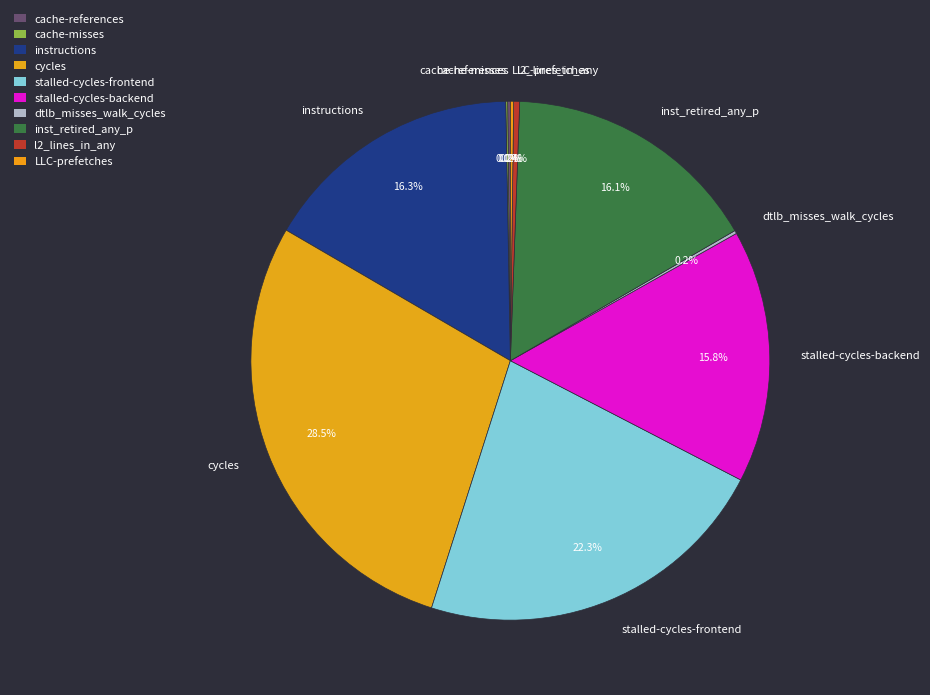

What is the total percentage of stalled-cycles-frontend and l2_lines_in_any?

22.7%